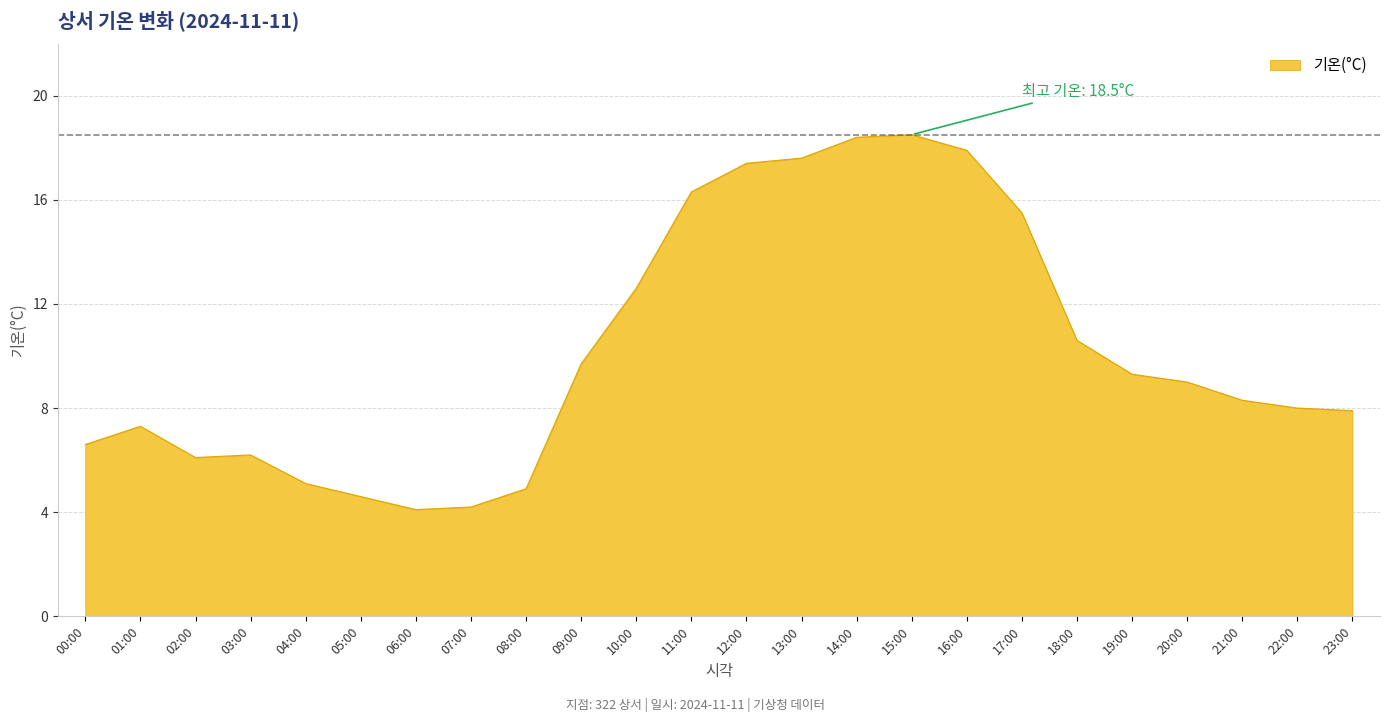

What is the minimum value shown in the chart?

4.1